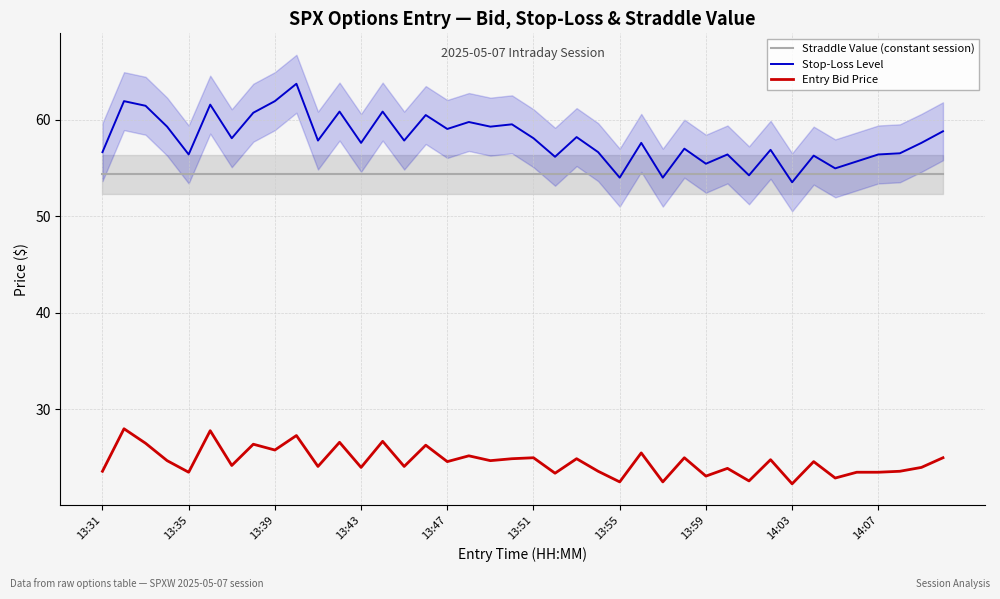

True or false: Entry Bid Price and Stop-Loss Level intersect in this chart.

False